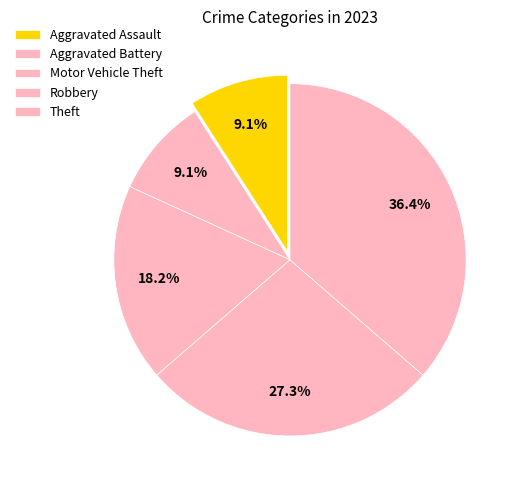

Is Robbery the majority of the pie?

No